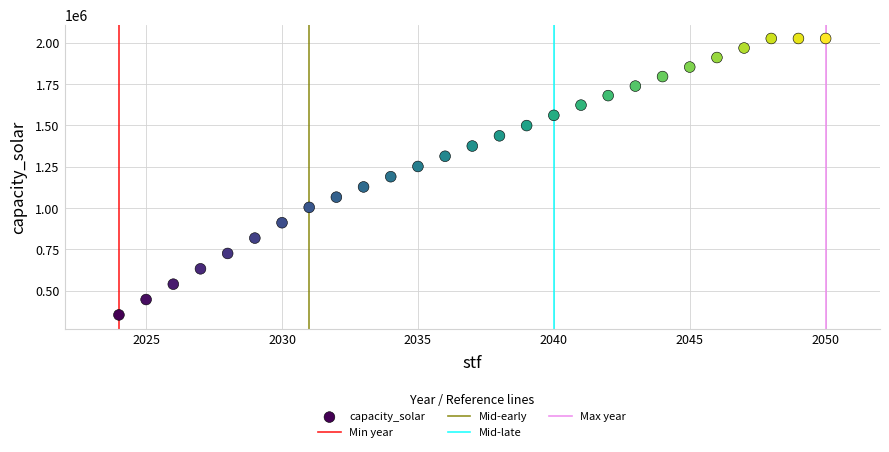

What is the range of X values (max minus min)?

26.0